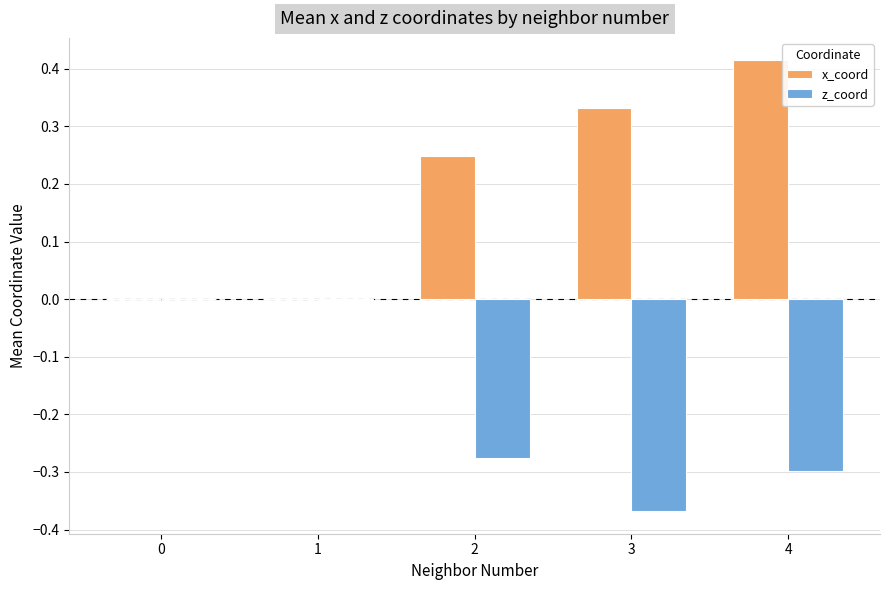

How many series are shown in this chart?

2